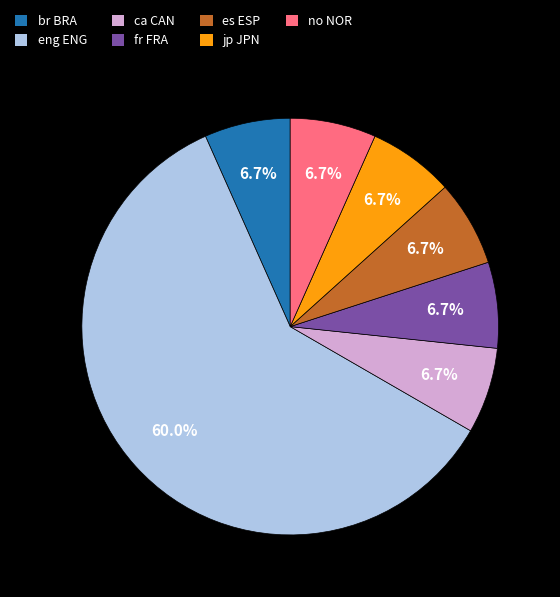

What portion of the pie excludes fr FRA?

93.3%